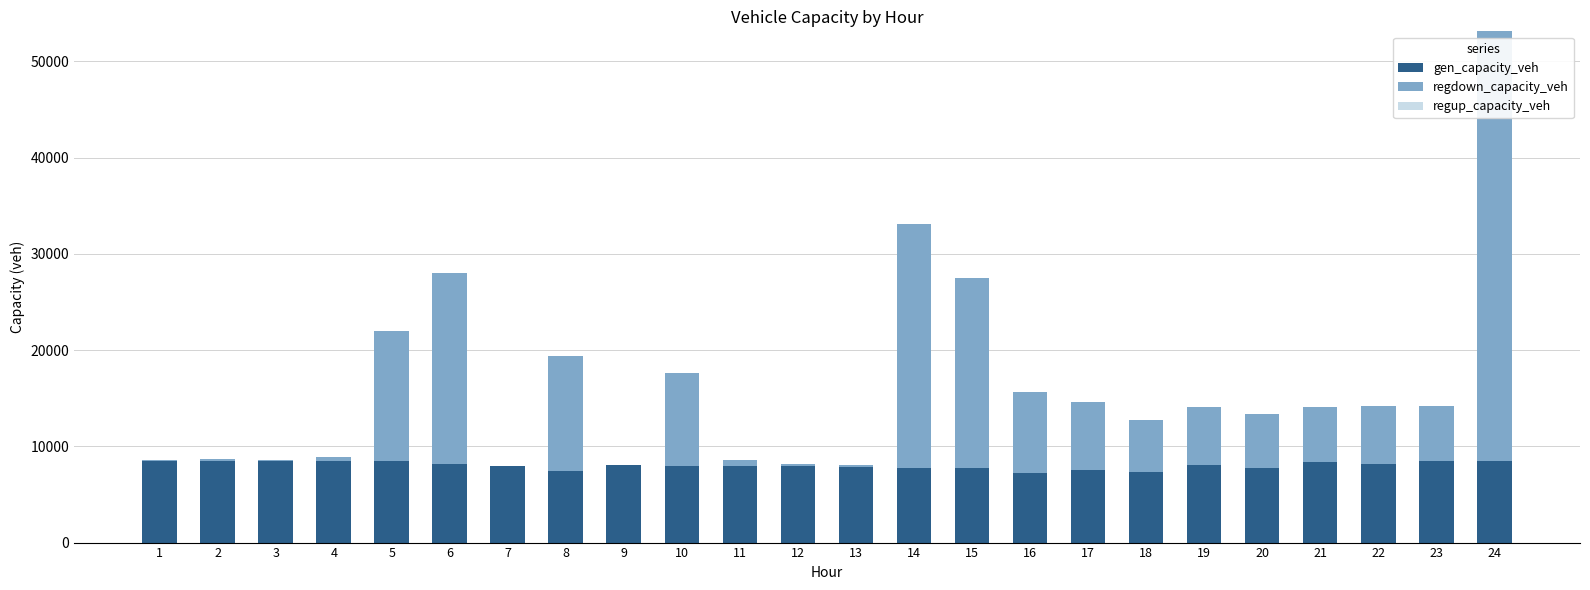

The value of gen_capacity_veh at 23 is 8439.5. True or false?

True